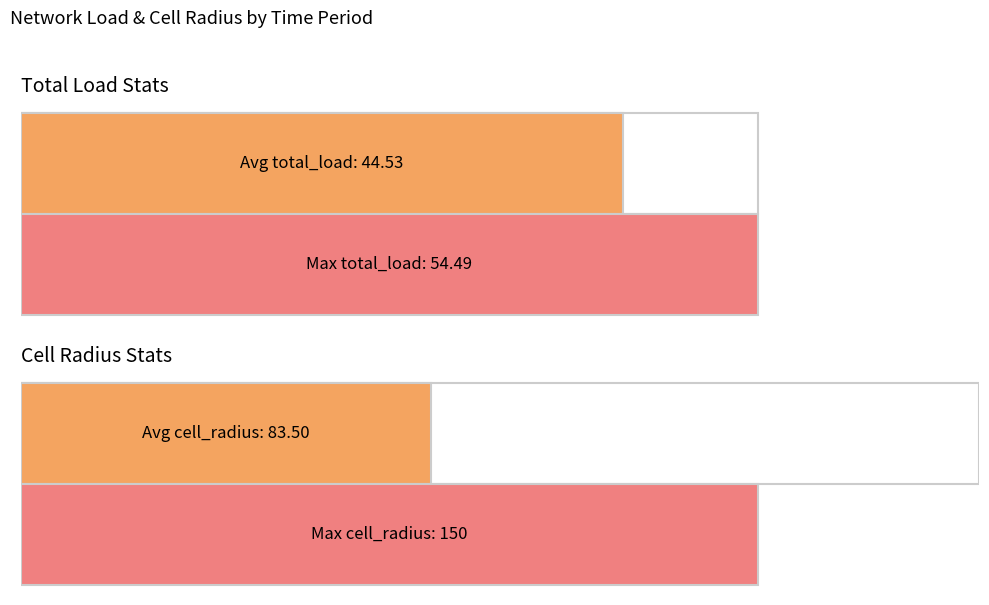

Which series has the largest total across all categories?

cell_radius